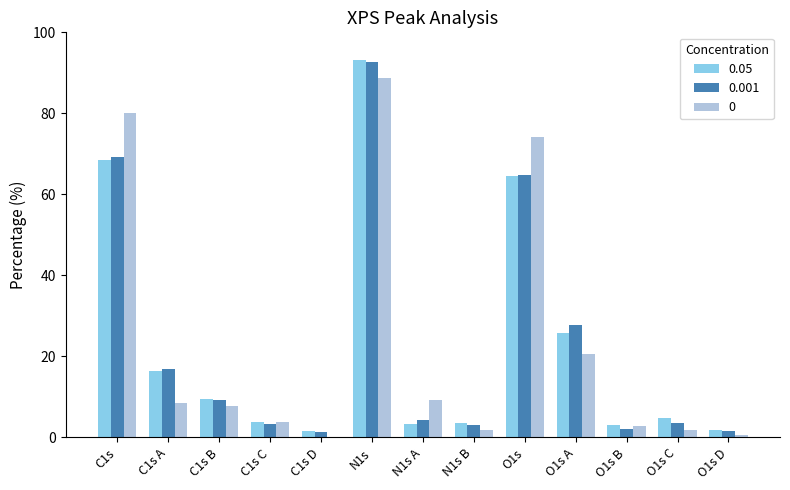

What is the sum of all 0.05 values?

300.0